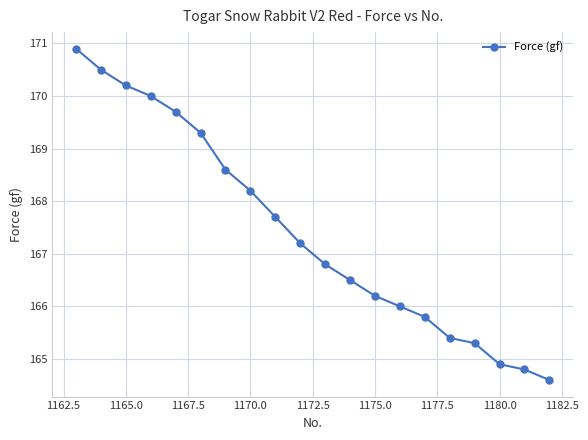

What is the sum of all values?

3348.6